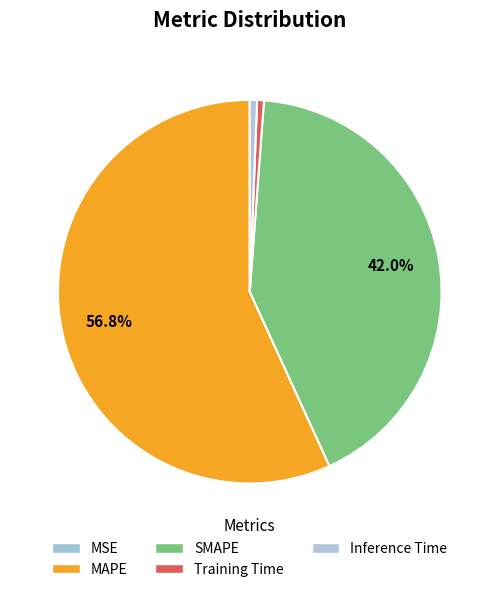

Rank the categories by value from lowest to highest.

MSE, Training Time, Inference Time, SMAPE, MAPE